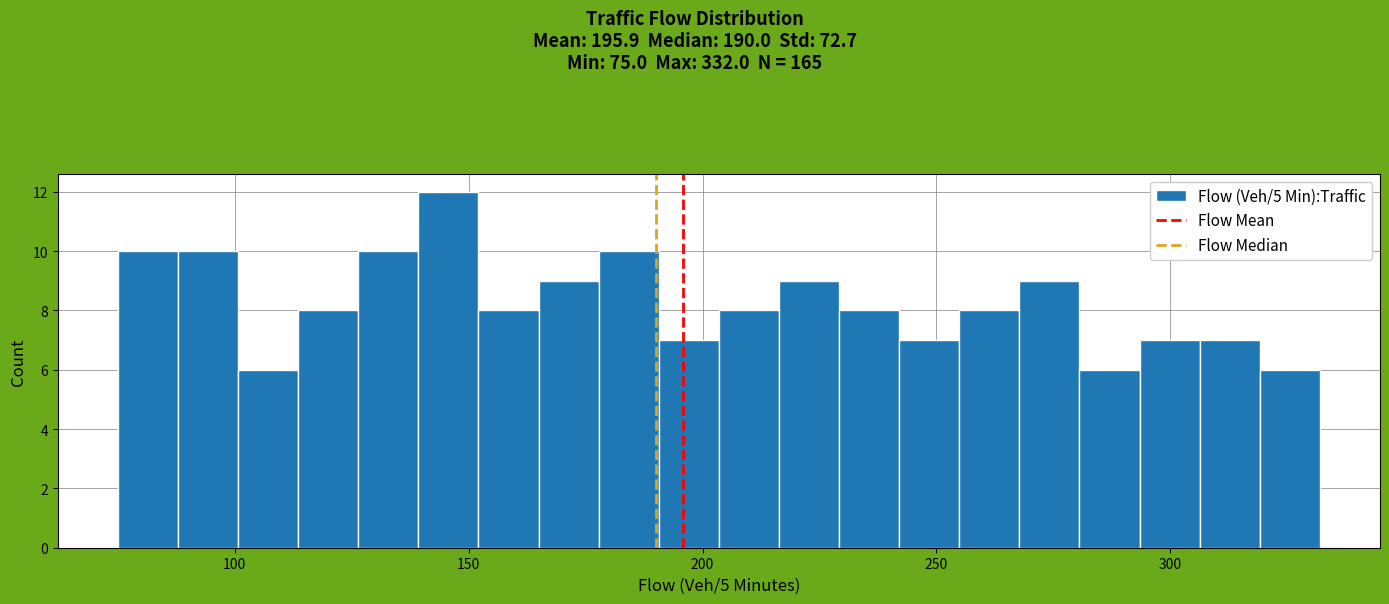

Around what value on the x-axis is the tallest bar? Give the approximate position of its centre, as read against the axis.

145